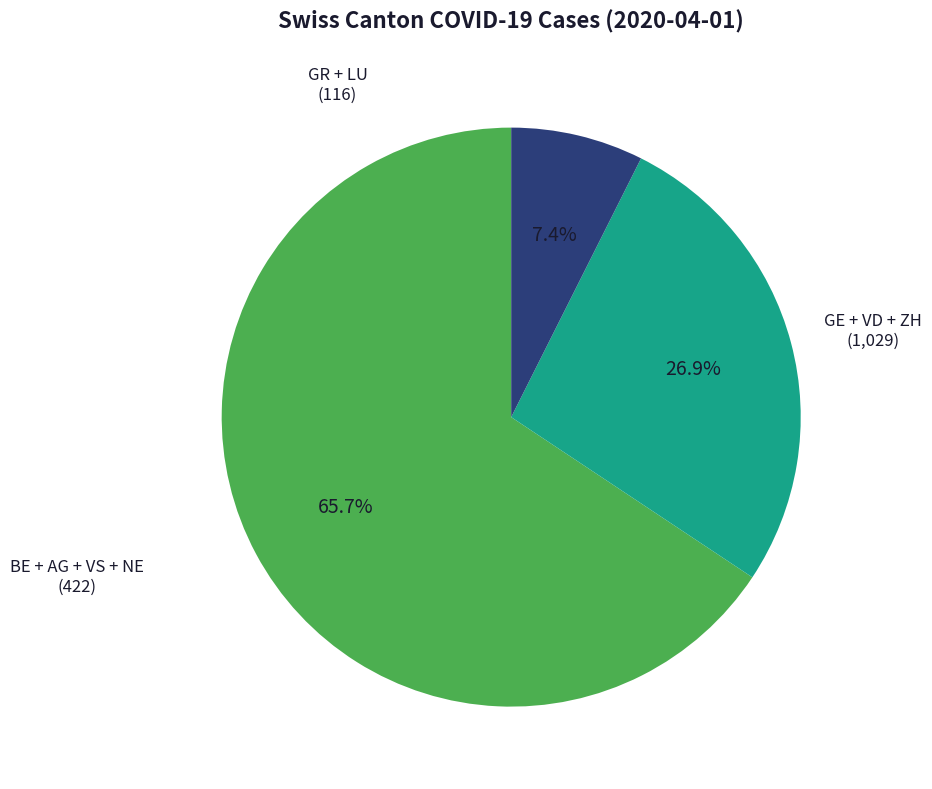

To the nearest percent, what is the average slice percentage?

33%